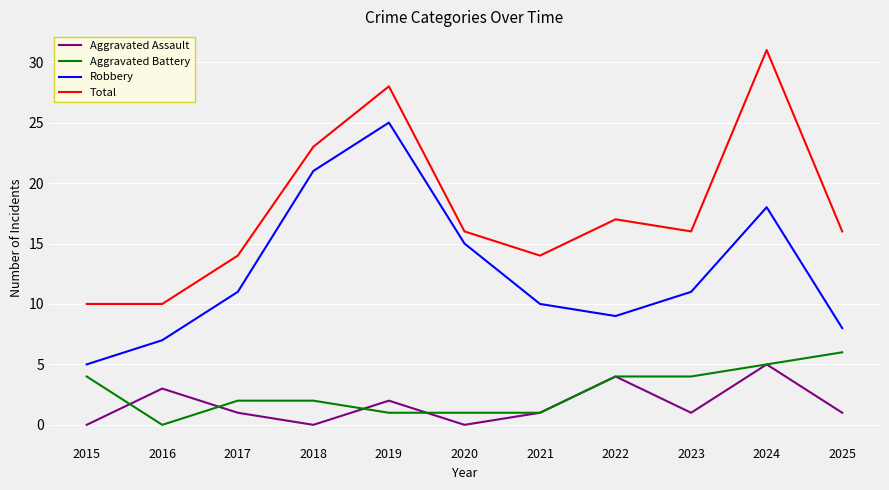

What is the sum of the Robbery values at 2024 and 2016?

25